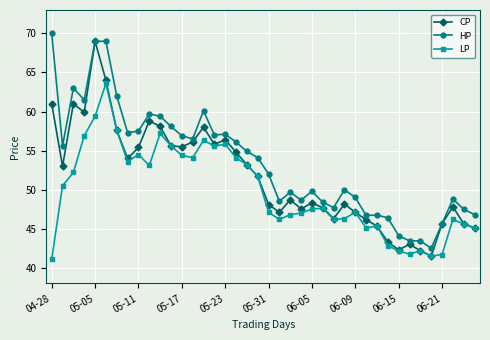

True or false: LP and HP cross at least once.

False